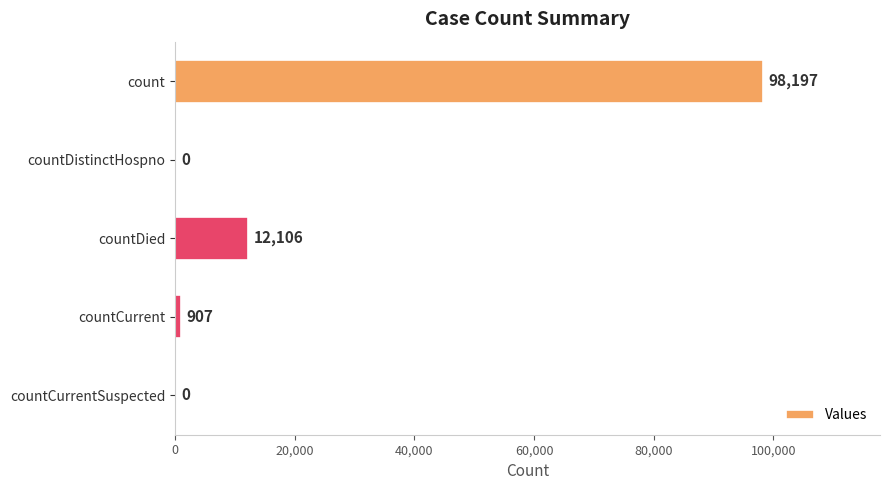

Reading top to bottom, extract all data points from this chart.

count=98197	countDistinctHospno=0	countDied=12106	countCurrent=907	countCurrentSuspected=0